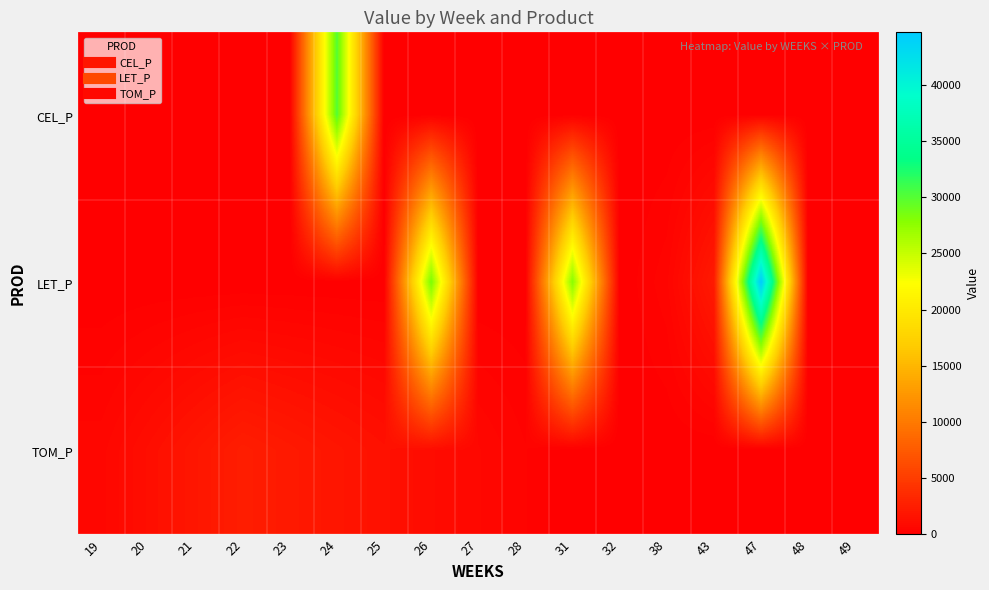

Reading left to right, what are all the values shown in this chart?

CEL_P: 19=0.0	20=0.0	21=0.0	22=0.0	23=0.0	24=30000.0	25=0.0	26=0.0	27=0.0	28=0.0	31=0.0	32=0.0	38=0.0	43=0.0	47=0.0	48=0.0	49=0.0
LET_P: 19=0.0	20=0.0	21=0.0	22=0.0	23=0.0	24=0.0	25=0.0	26=28502.5	27=0.0	28=0.0	31=27840.9	32=0.0	38=478.8	43=2208.6	47=44645.7	48=0.0	49=0.0
TOM_P: 19=629.9	20=1259.9	21=1889.8	22=2519.8	23=2159.8	24=1799.9	25=1439.9	26=1079.9	27=719.9	28=360.0	31=0.0	32=0.0	38=0.0	43=0.0	47=0.0	48=22.6	49=30.1